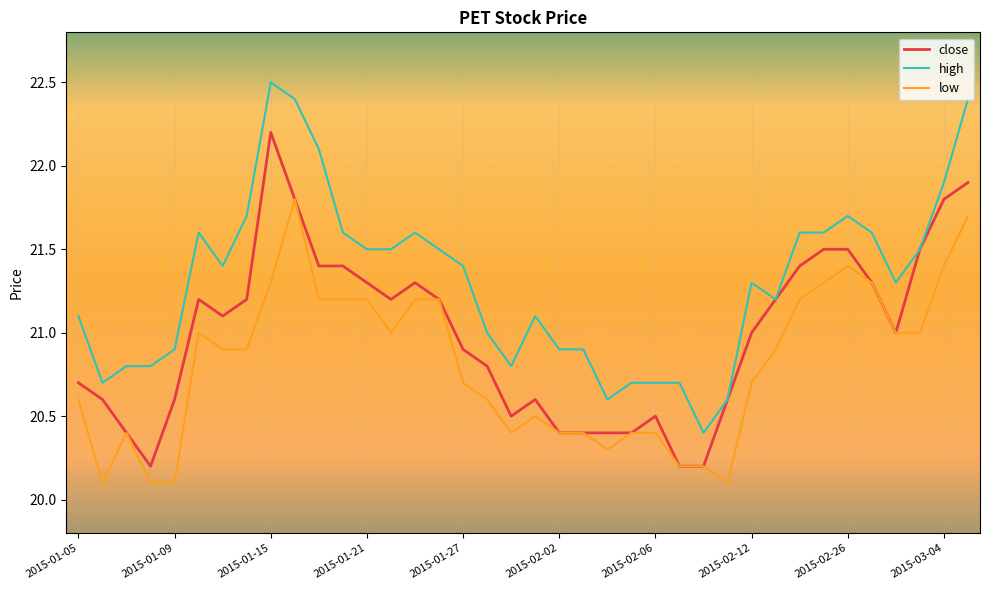

What is the smallest value displayed?

20.1